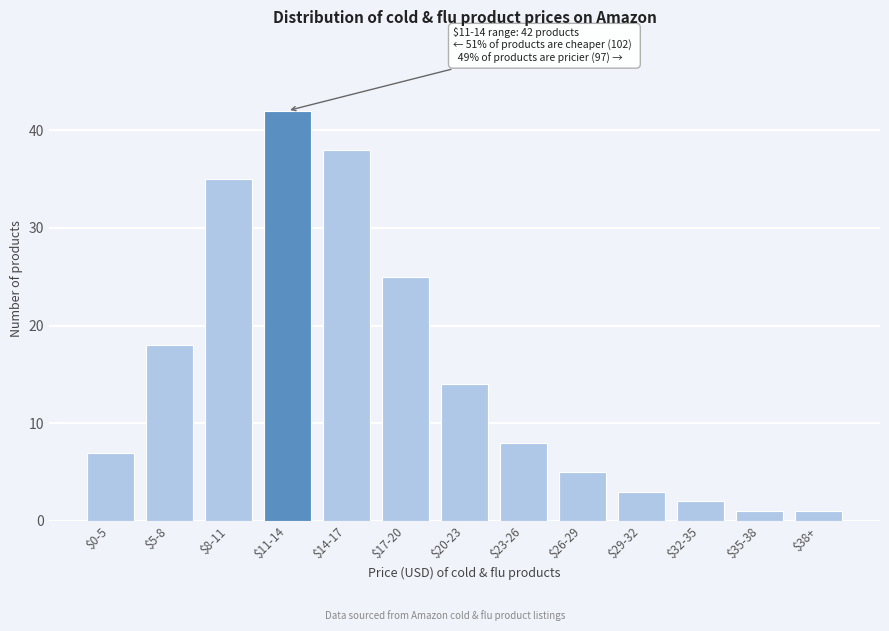

Reading left to right, list all the values displayed in this chart.

7	18	35	42	38	25	14	8	5	3	2	1	1